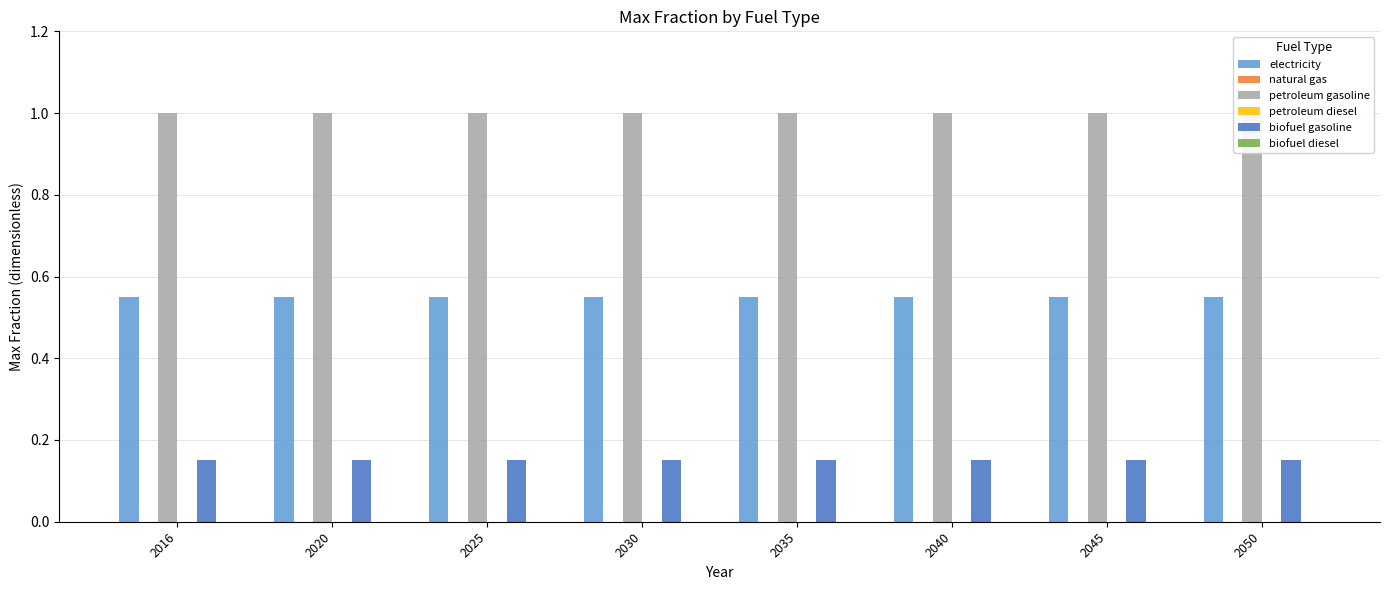

At which label is biofuel gasoline closest to 0?

2016